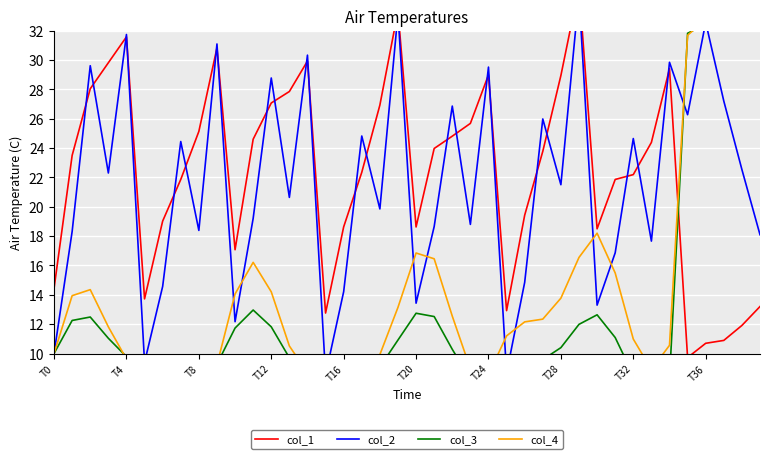

How many interior local peaks does the col_2 series have?

15